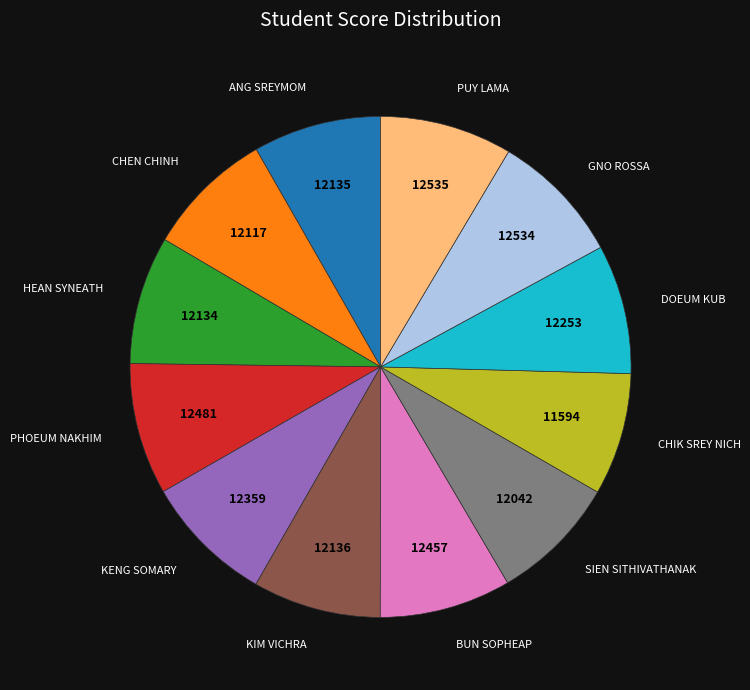

How many slices are in this pie chart?

12